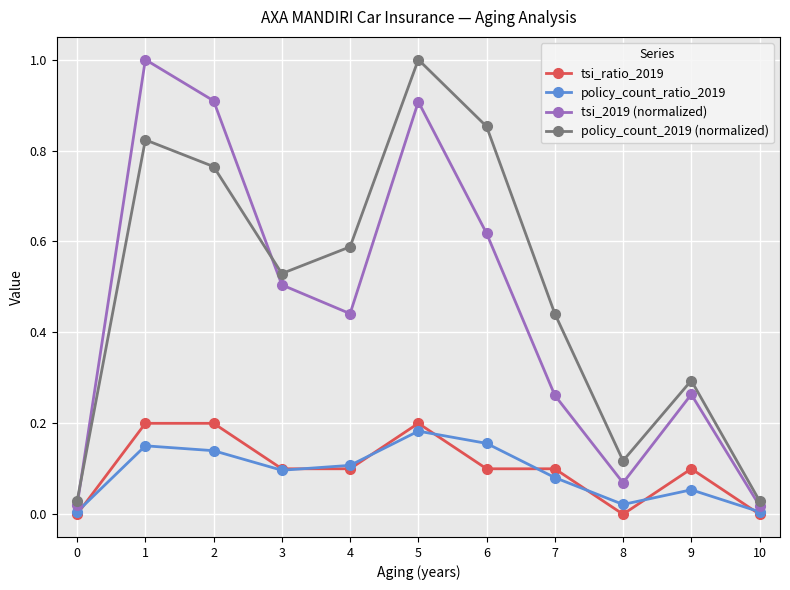

What is the maximum value shown in the chart?

1.0